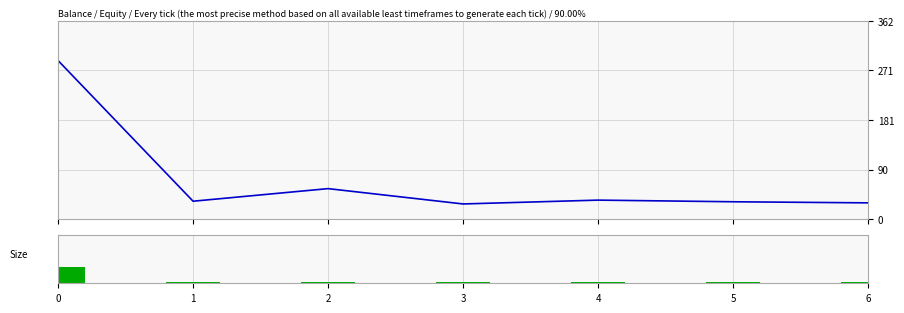

At how many categories does at least one series exceed 120?

1